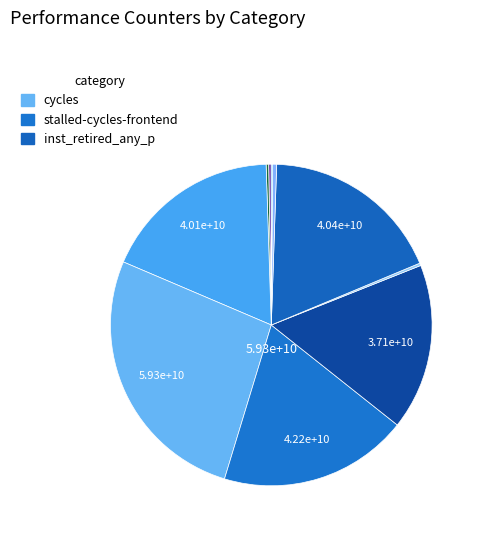

How many slices are in this pie chart?

10